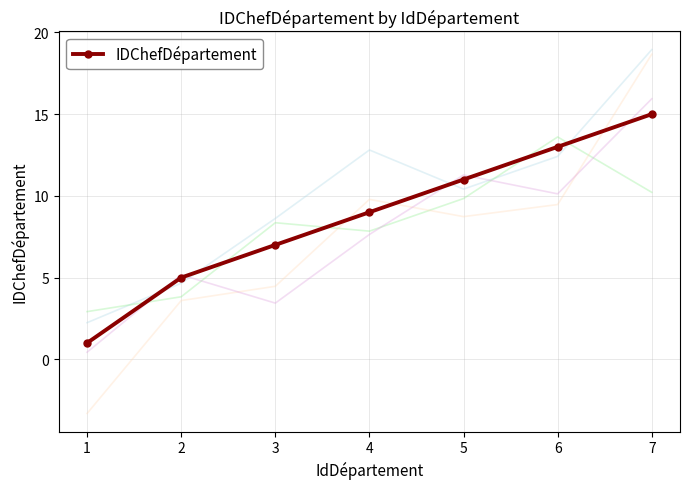

True or false: the data shows 21 at 7.

False